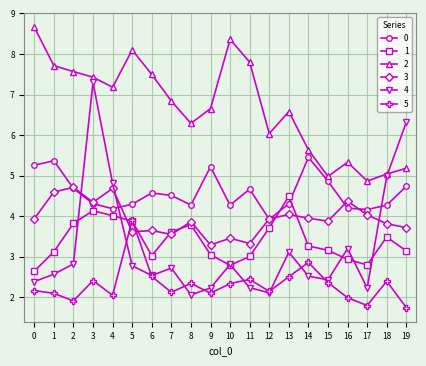

What is the difference between the maximum and minimum values in the 1 series?

1.8